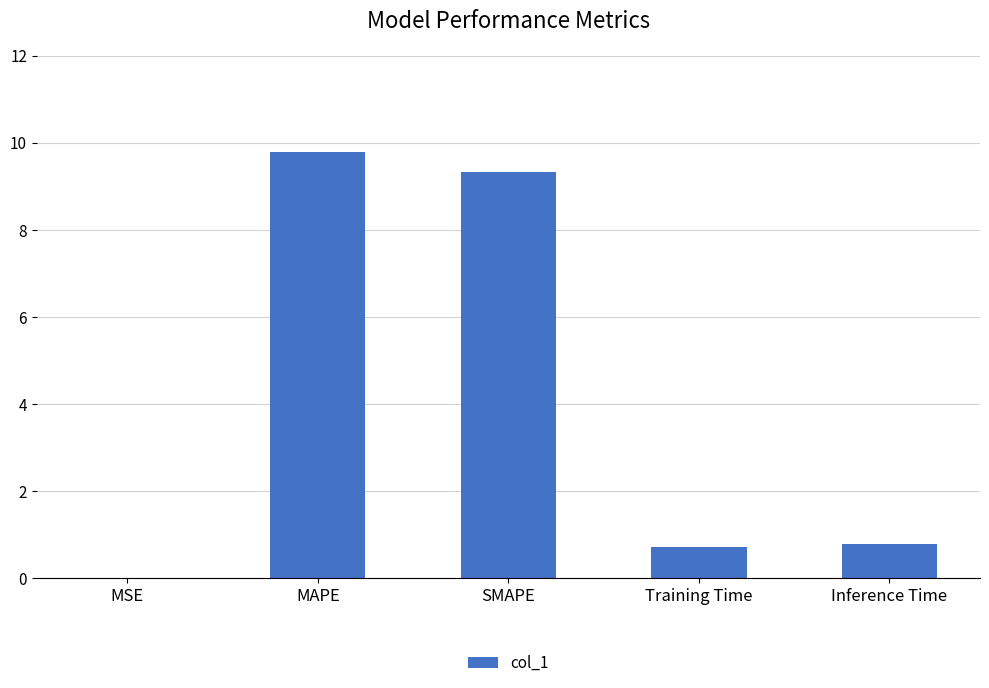

Count the number of categories in the chart.

5